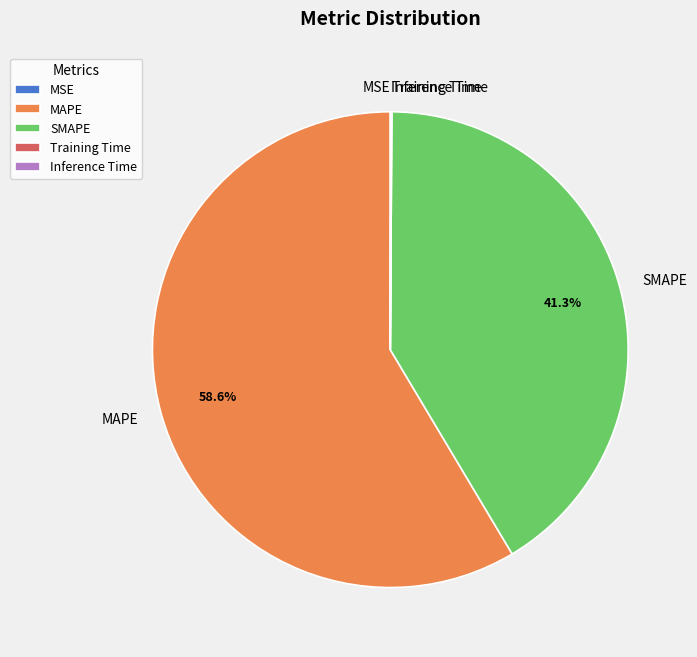

Does MAPE account for over 50% of the chart?

Yes